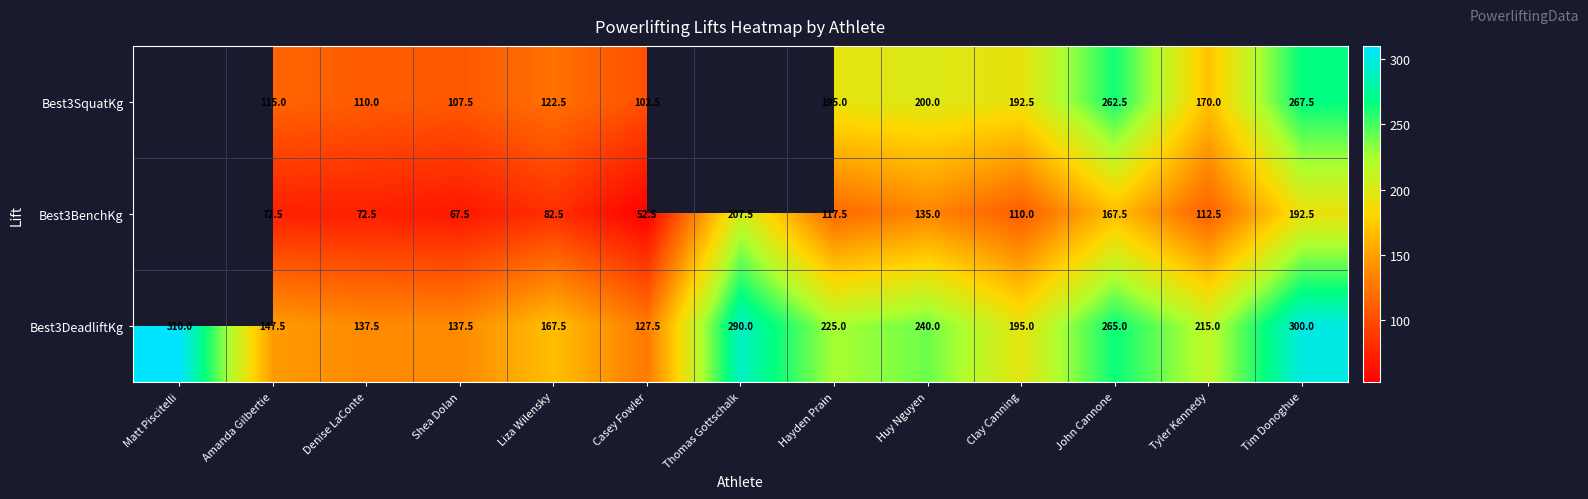

Rank the series at Casey Fowler from highest to lowest value.

Best3DeadliftKg, Best3SquatKg, Best3BenchKg